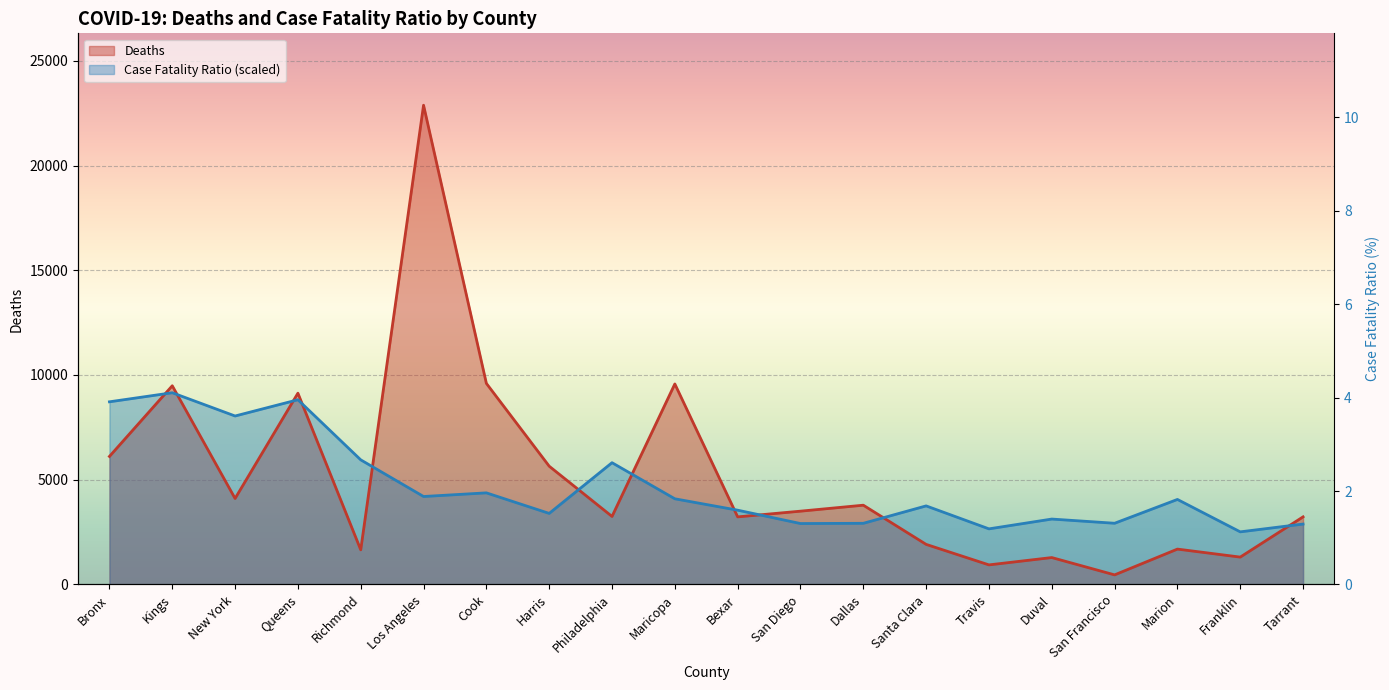

True or false: Deaths and Case_Fatality_Ratio intersect in this chart.

True